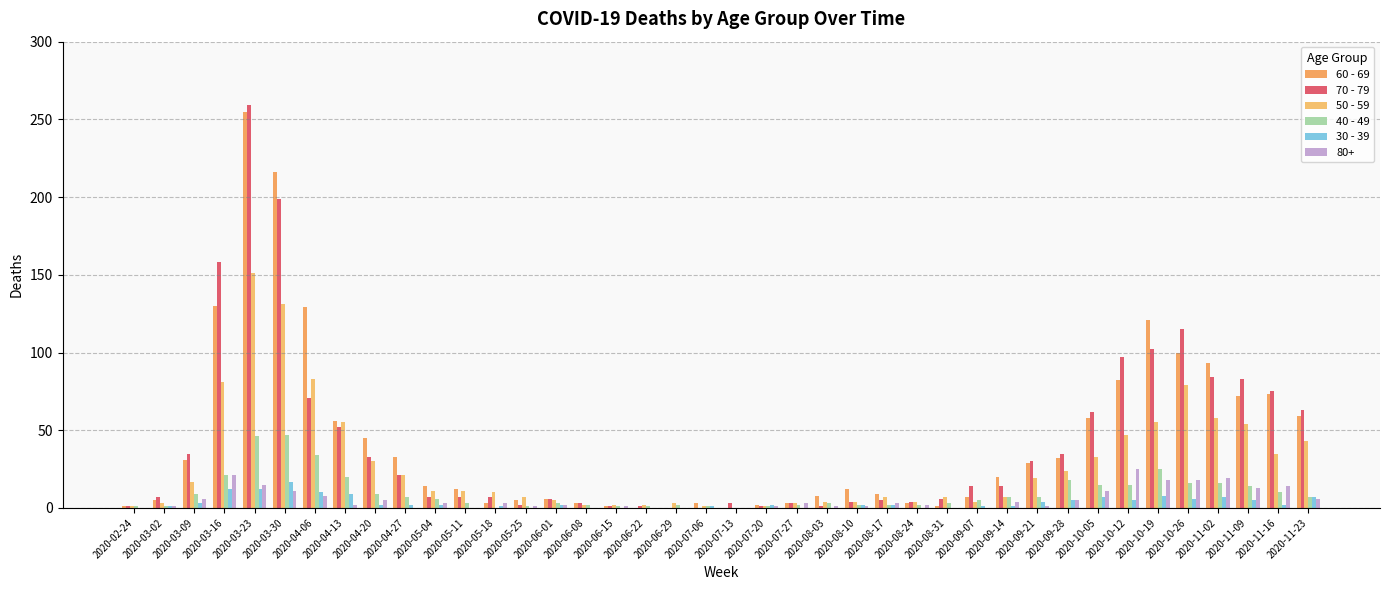

Does the chart contain stacked bars?

No